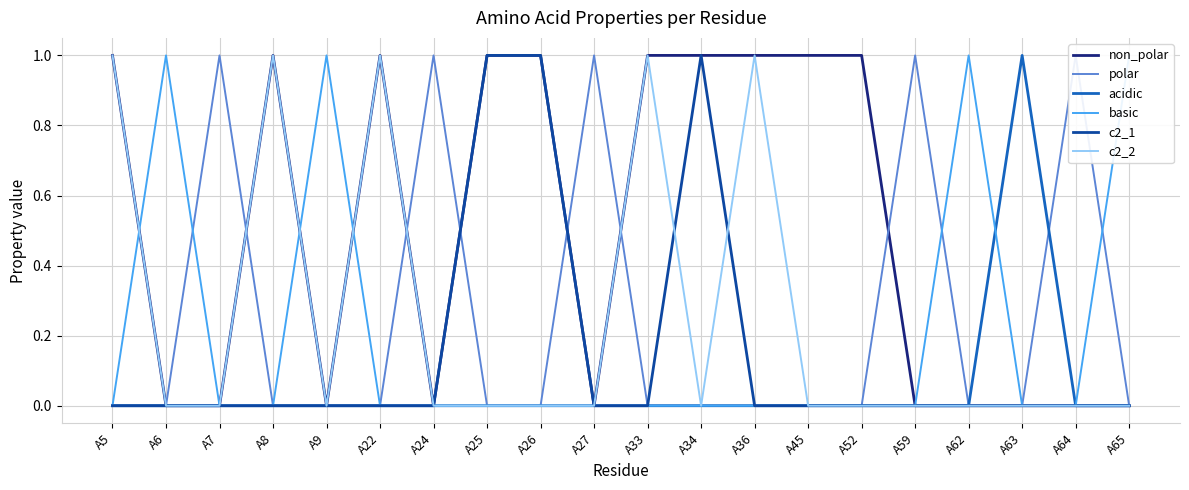

Reading left to right, extract all data points from this chart.

non_polar: A5=1	A6=0	A7=0	A8=1	A9=0	A22=1	A24=0	A25=1	A26=1	A27=0	A33=1	A34=1	A36=1	A45=1	A52=1	A59=0	A62=0	A63=0	A64=0	A65=0
polar: A5=0	A6=0	A7=1	A8=0	A9=0	A22=0	A24=1	A25=0	A26=0	A27=1	A33=0	A34=0	A36=0	A45=0	A52=0	A59=1	A62=0	A63=0	A64=1	A65=0
acidic: A5=0	A6=0	A7=0	A8=0	A9=0	A22=0	A24=0	A25=0	A26=0	A27=0	A33=0	A34=0	A36=0	A45=0	A52=0	A59=0	A62=0	A63=1	A64=0	A65=0
basic: A5=0	A6=1	A7=0	A8=0	A9=1	A22=0	A24=0	A25=0	A26=0	A27=0	A33=0	A34=0	A36=0	A45=0	A52=0	A59=0	A62=1	A63=0	A64=0	A65=1
c2_1: A5=0	A6=0	A7=0	A8=0	A9=0	A22=0	A24=0	A25=1	A26=1	A27=0	A33=0	A34=1	A36=0	A45=0	A52=0	A59=0	A62=0	A63=0	A64=0	A65=0
c2_2: A5=1	A6=0	A7=0	A8=1	A9=0	A22=1	A24=0	A25=0	A26=0	A27=0	A33=1	A34=0	A36=1	A45=0	A52=0	A59=0	A62=0	A63=0	A64=0	A65=0